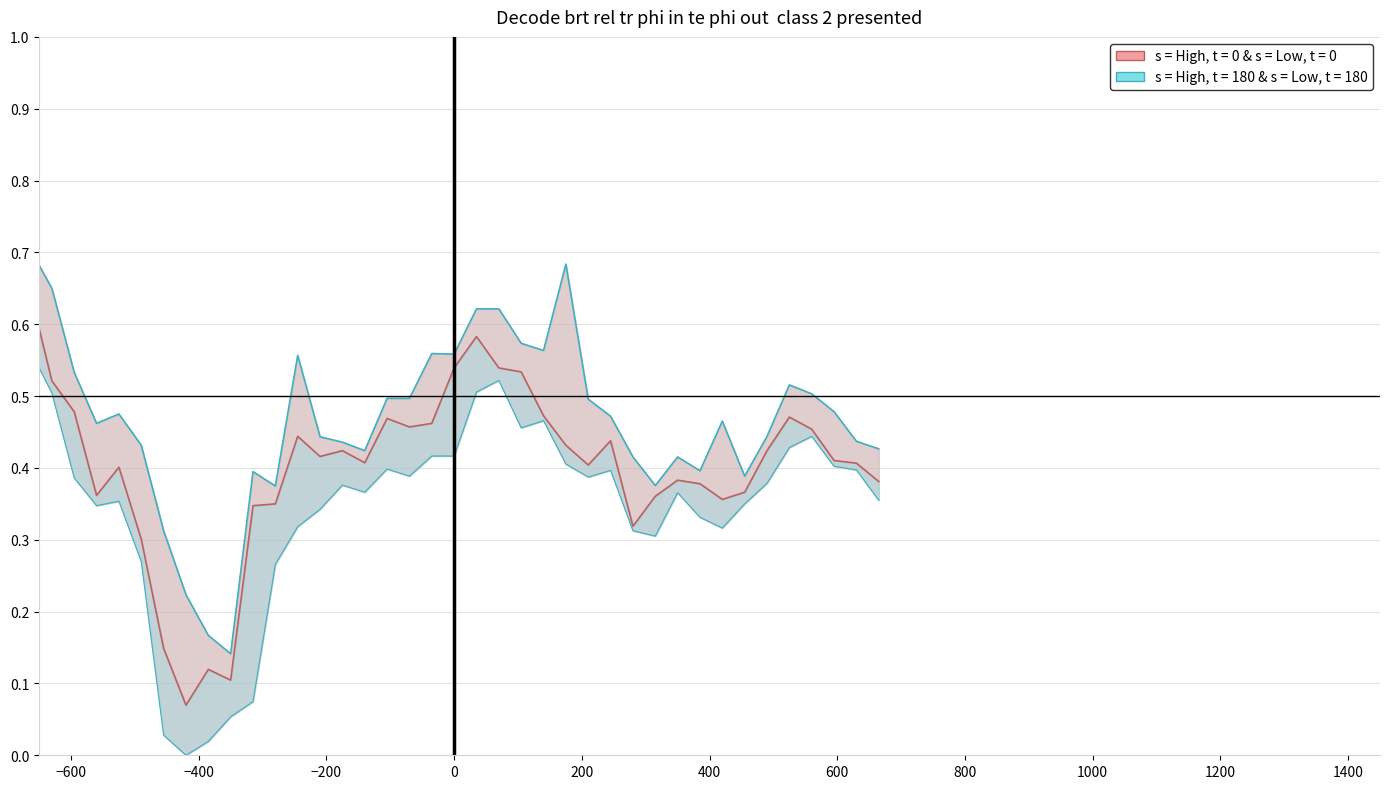

How many lines are shown in the chart?

2